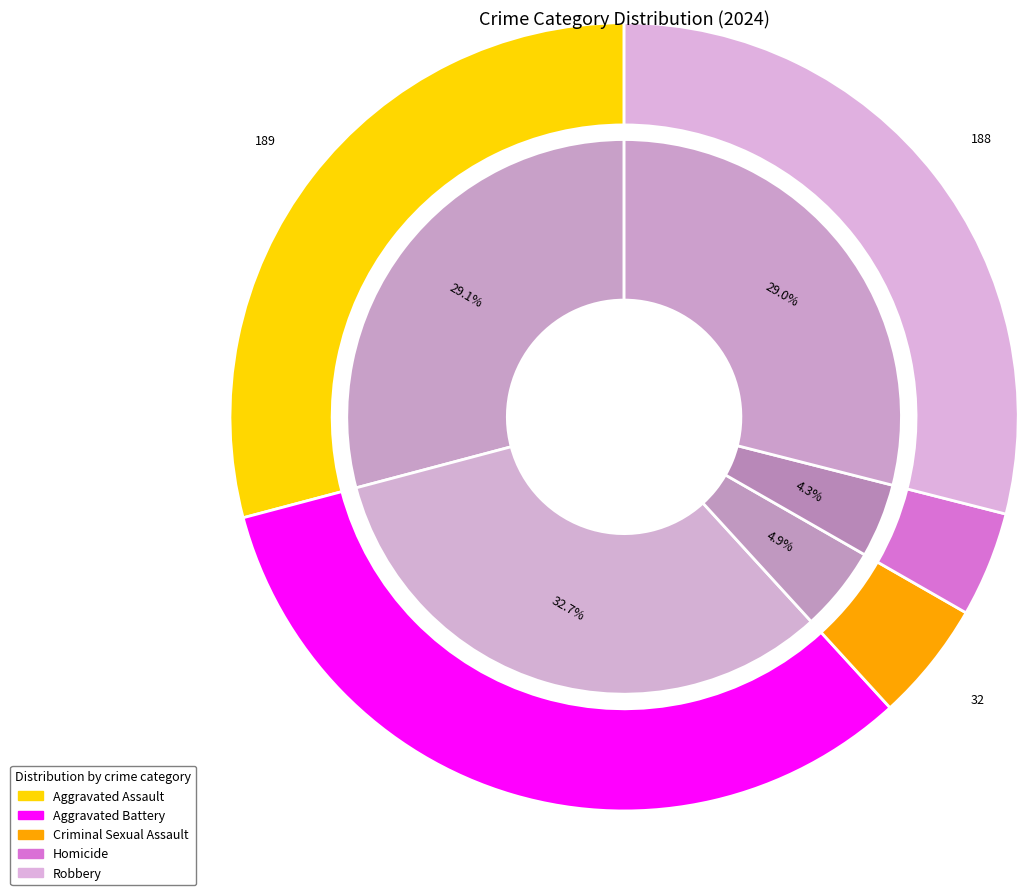

What percentage do Homicide and Aggravated Assault together represent?

33.4%